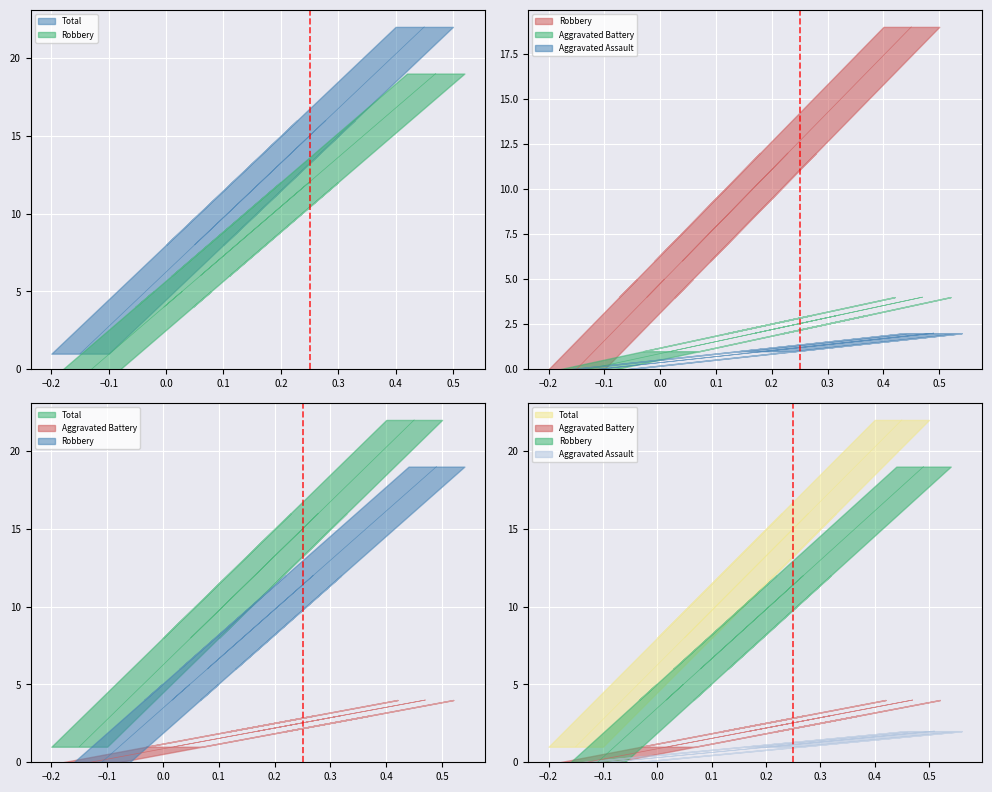

At how many categories does at least one series exceed 7?

9